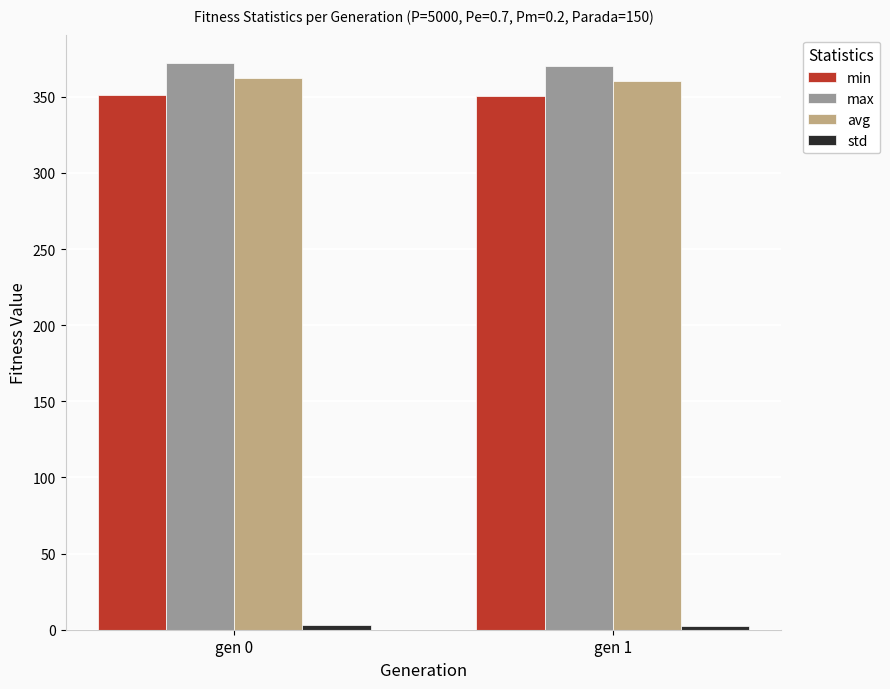

The max series shows 370.1 at gen 1. True or false?

True